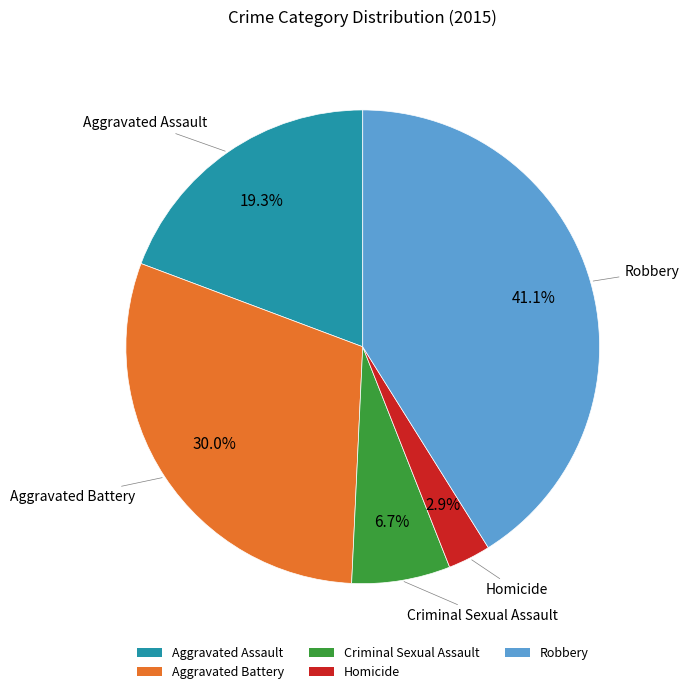

Is it true that Aggravated Assault is 19% of the pie?

True